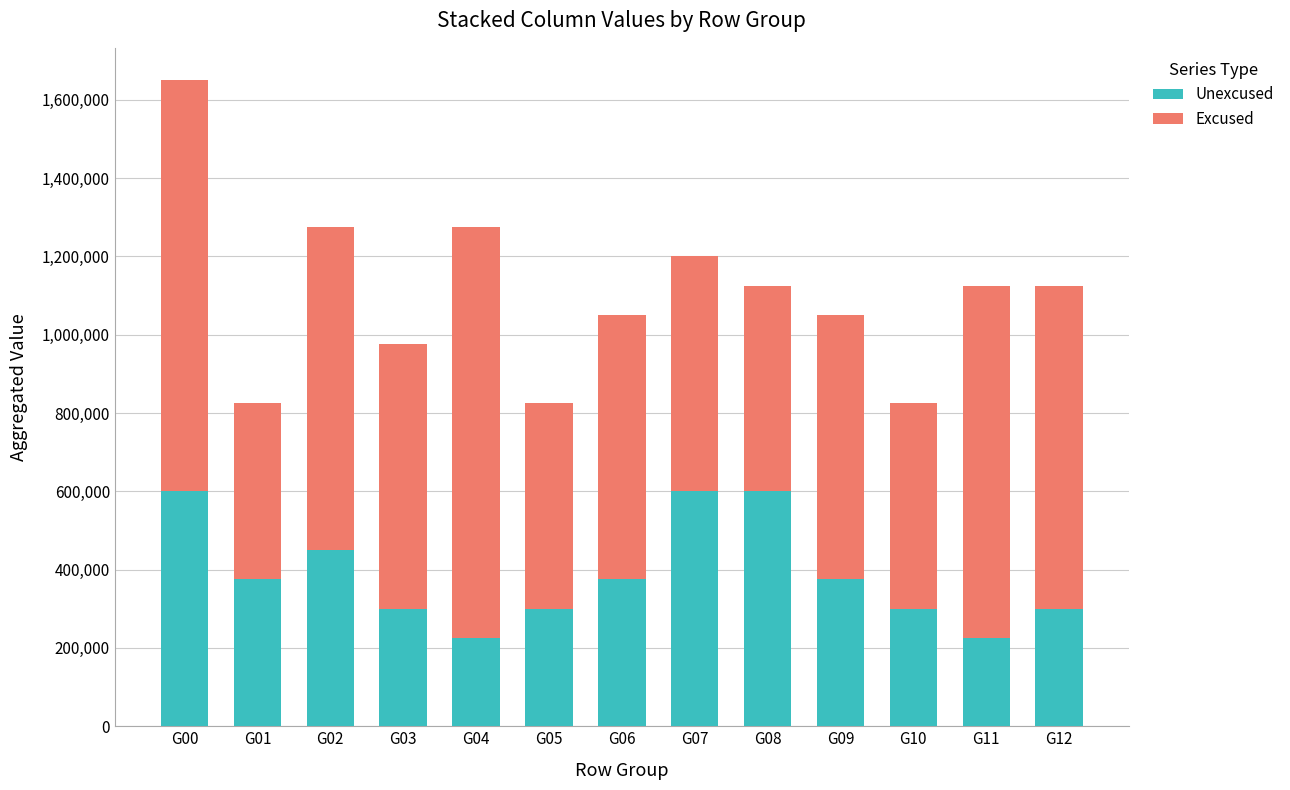

The value of Unexcused at G10 is 300000. True or false?

True